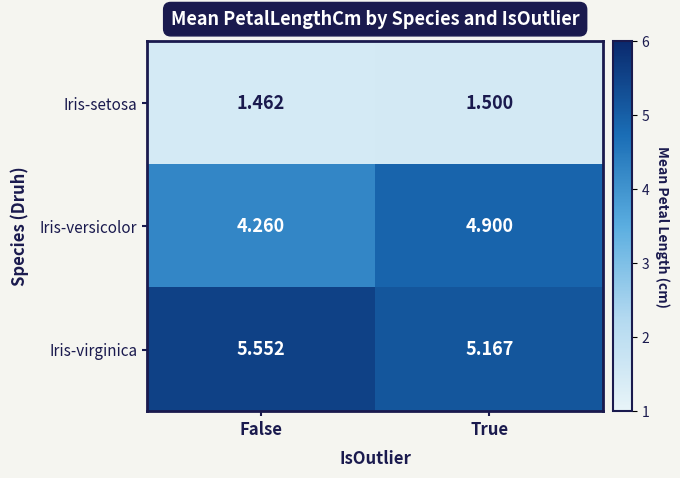

How many categories are shown in the chart?

2